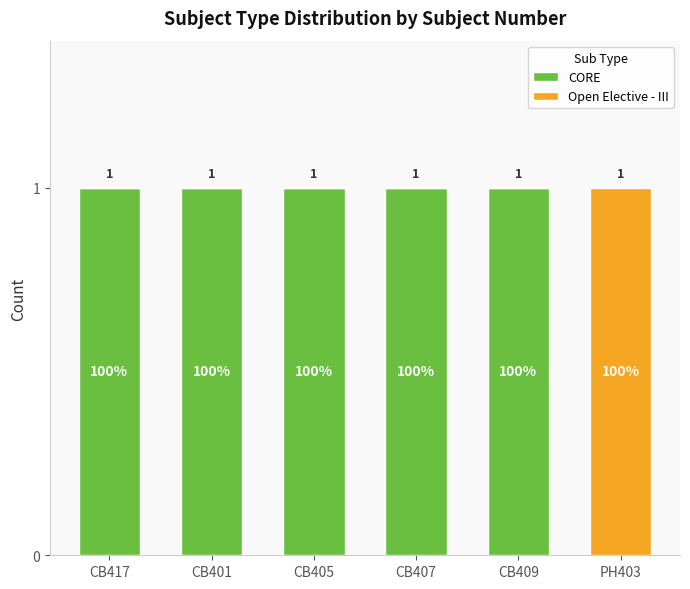

What is the sum of all CORE values?

5